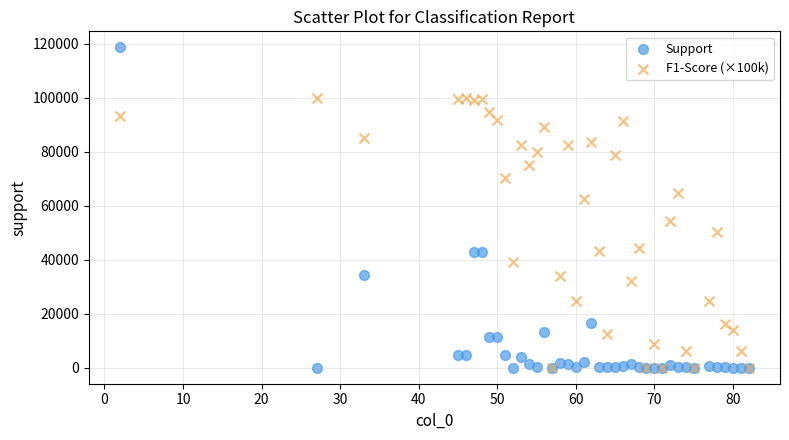

Which series has the largest Y range (max minus min)?

Support